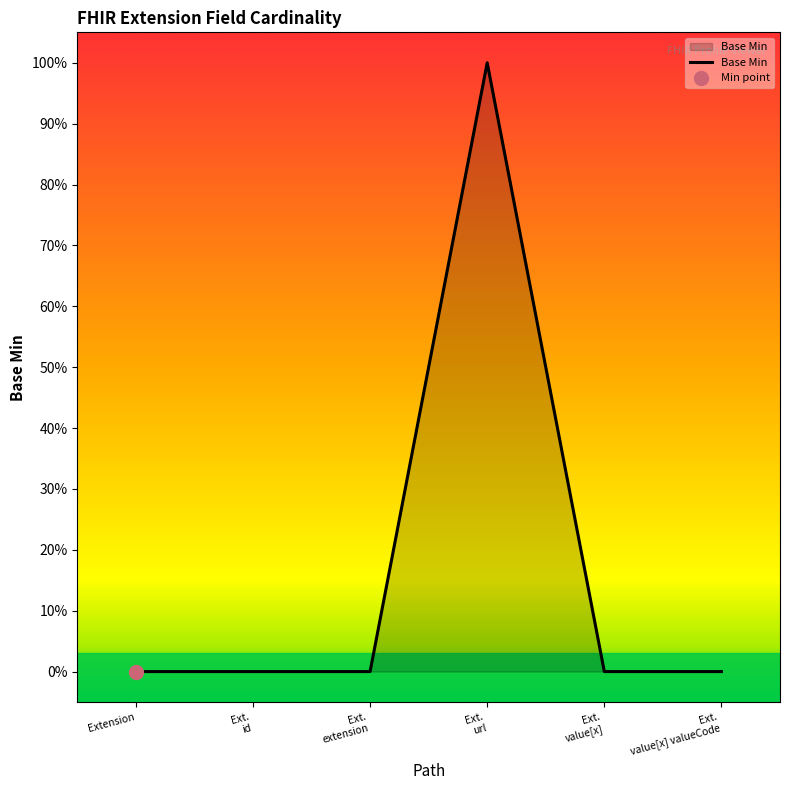

How many data points are above 0?

1